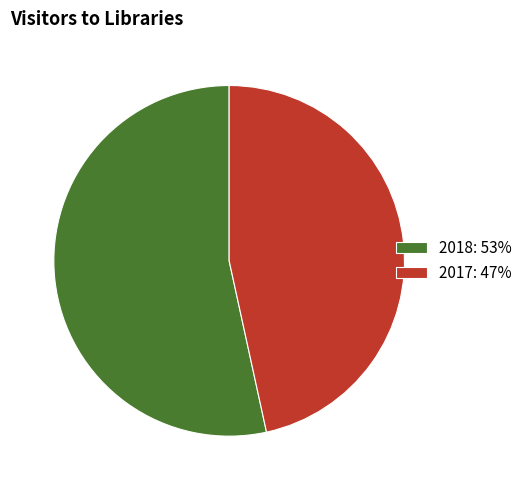

Does any single category account for the majority?

Yes